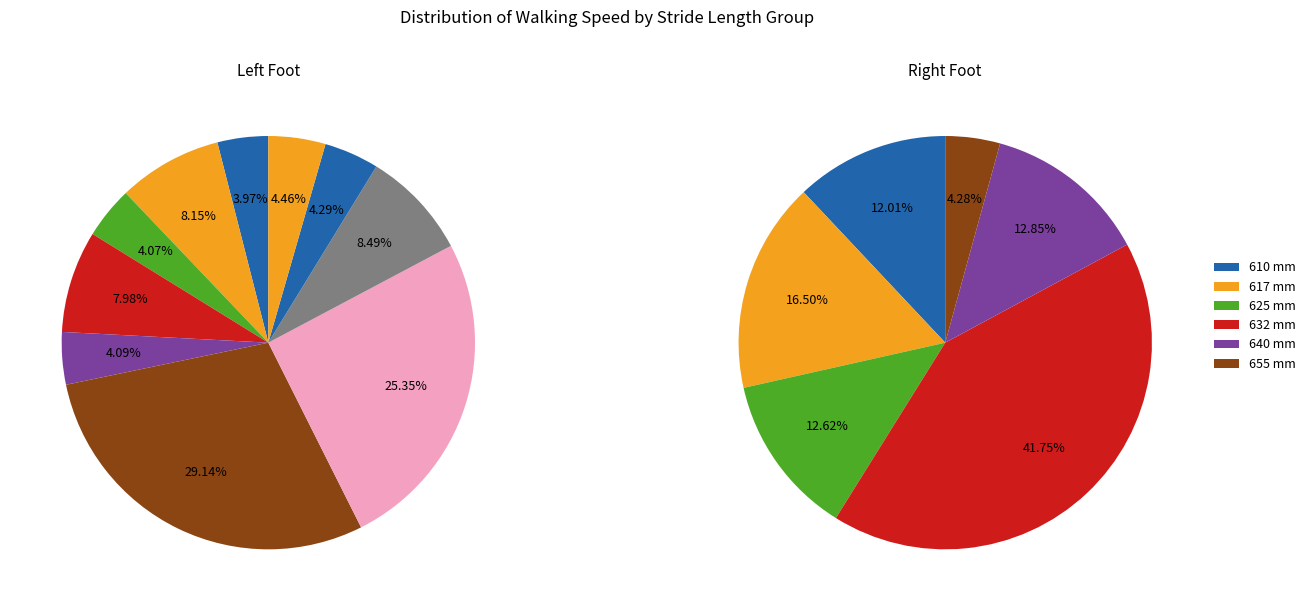

What percentage is the 1 slice, to the nearest percent?

4%